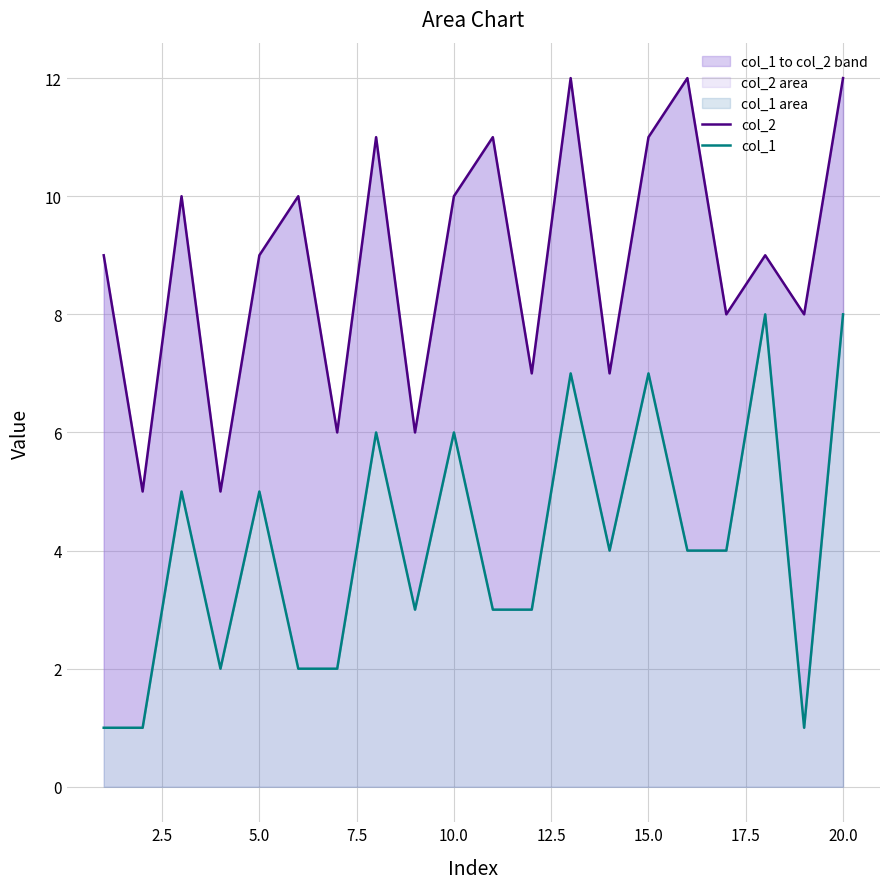

Reading left to right, list all the values displayed in this chart.

col_2: 9	5	10	5	9	10	6	11	6	10	11	7	12	7	11	12	8	9	8	12
col_1: 1	1	5	2	5	2	2	6	3	6	3	3	7	4	7	4	4	8	1	8